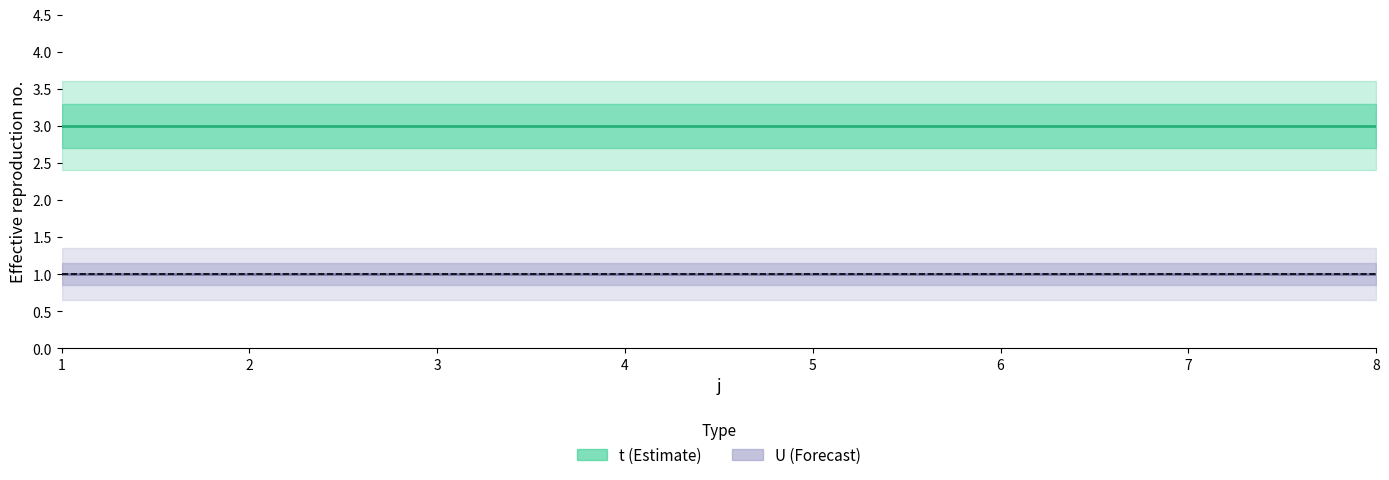

List the series in order of their peak value, highest first.

t, U